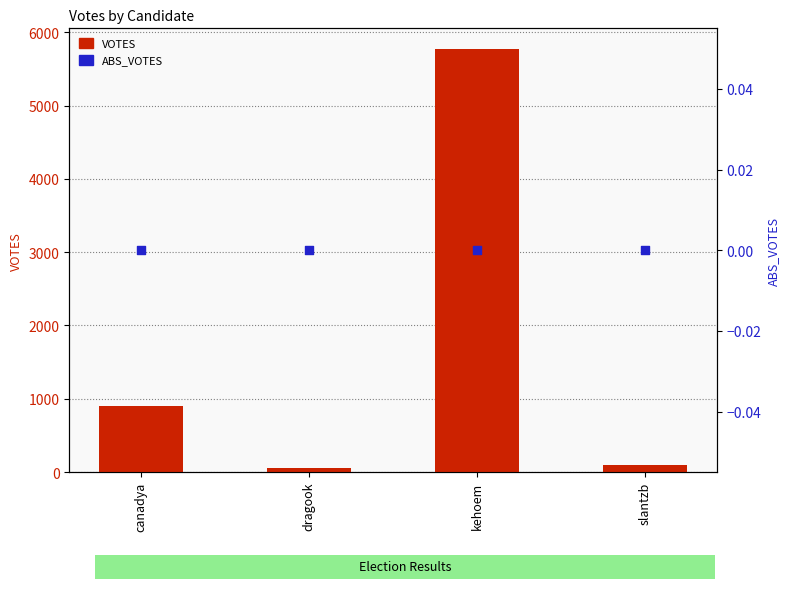

Which series reaches the maximum Y coordinate?

VOTES